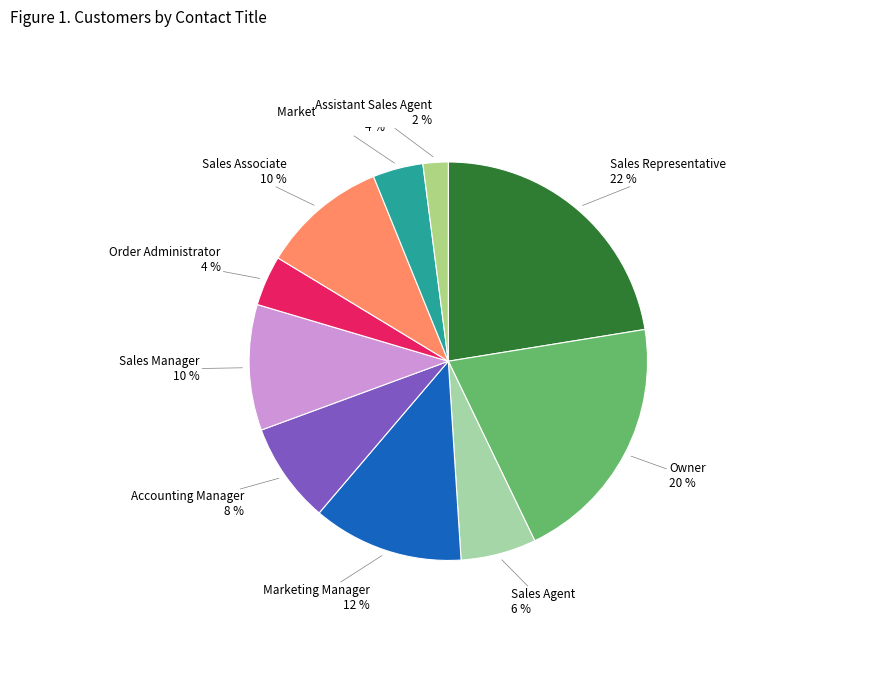

To the nearest percent, what is the combined percentage of Sales Representative and Sales Manager?

33%